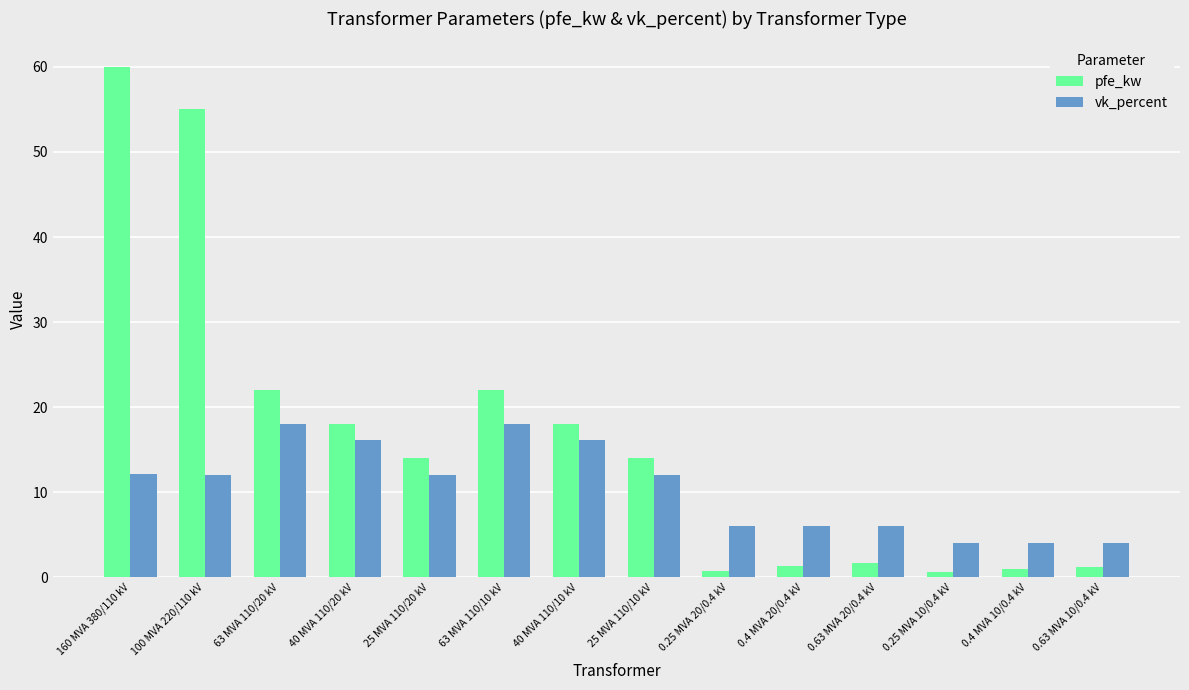

At 0.4 MVA 20/0.4 kV, list the series in order from smallest to largest.

pfe_kw, vk_percent